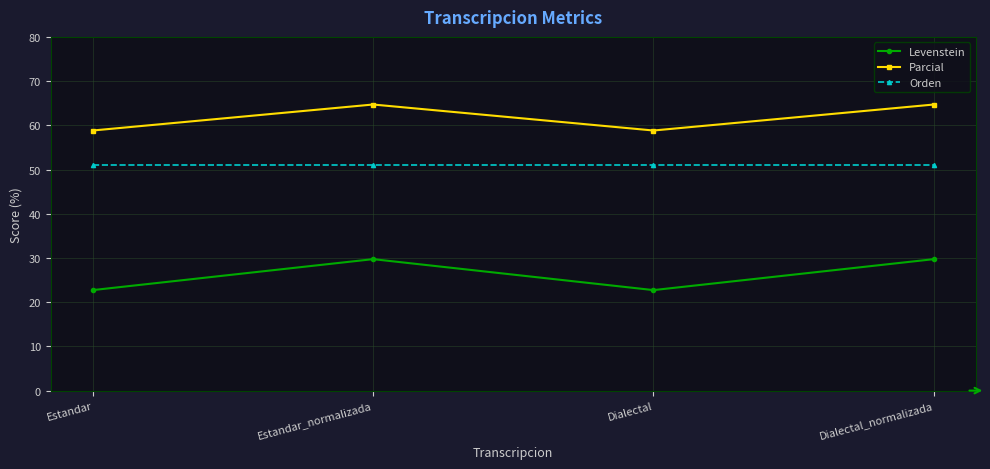

List the series in order of their peak value, lowest first.

Levenstein, Orden, Parcial